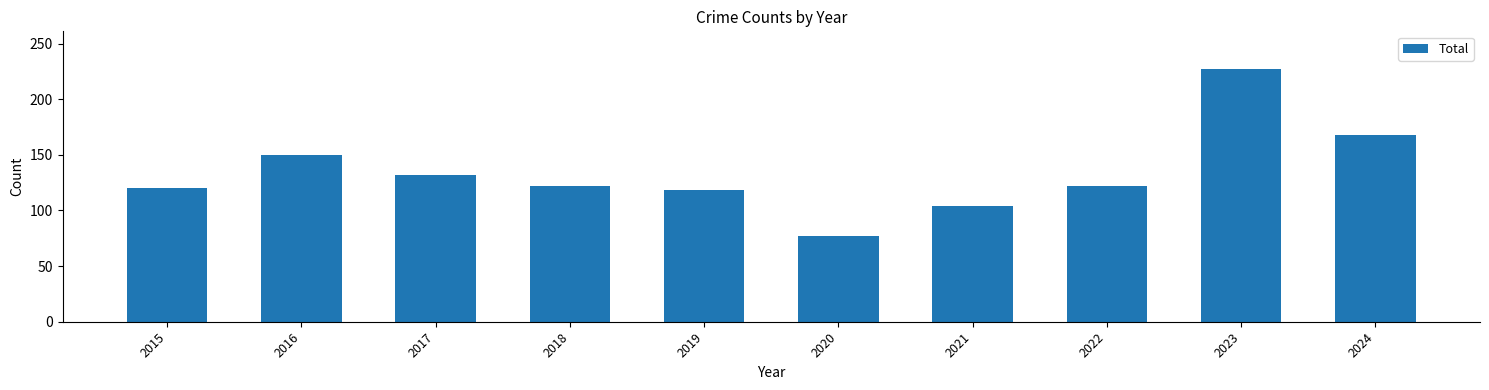

The chart shows a value of 120 at 2015. True or false?

True